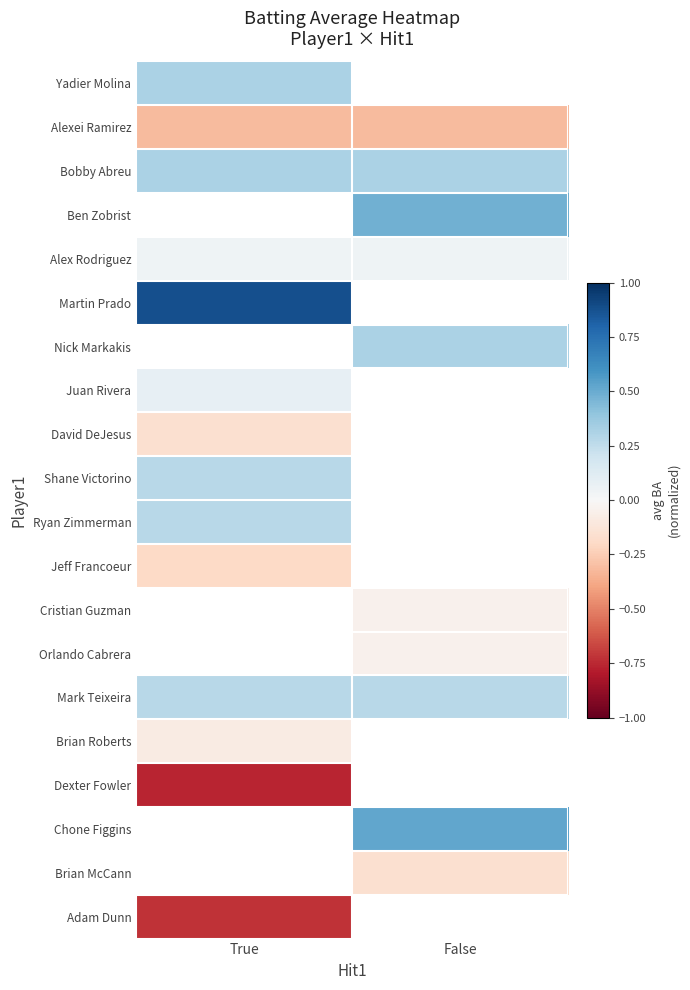

Between True and False, which is larger?

False